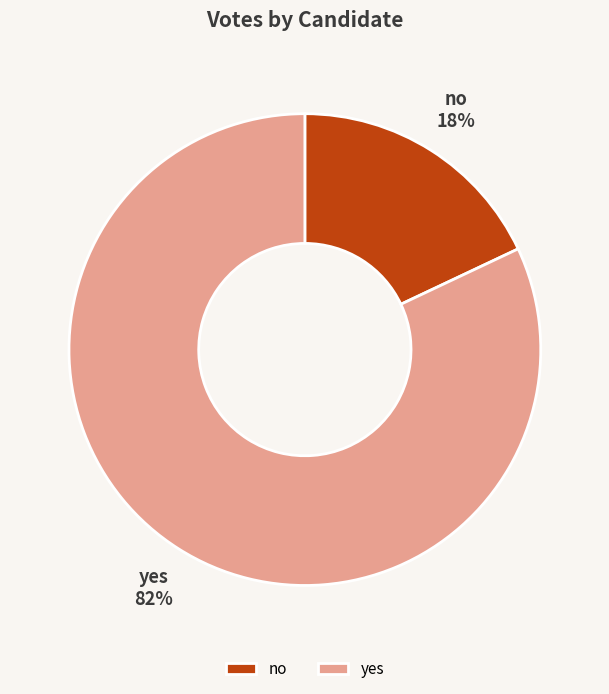

What is the largest slice in the pie chart?

yes